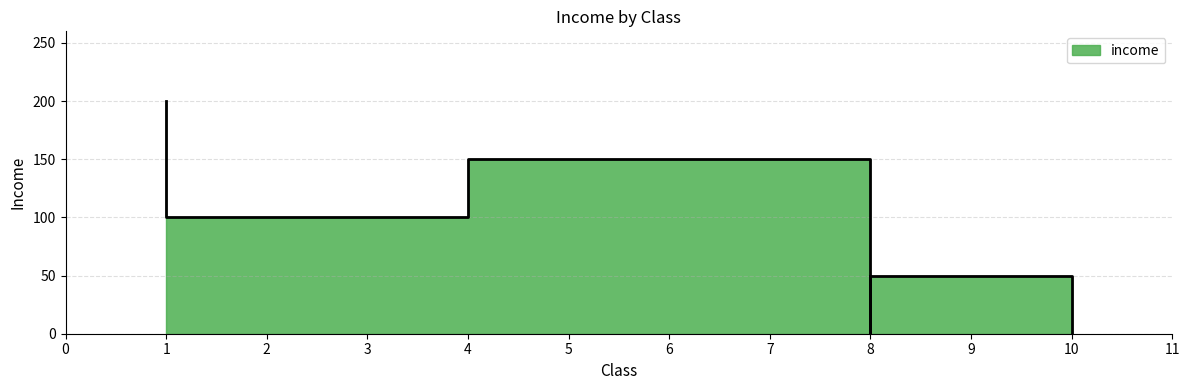

What is the greatest value displayed?

200